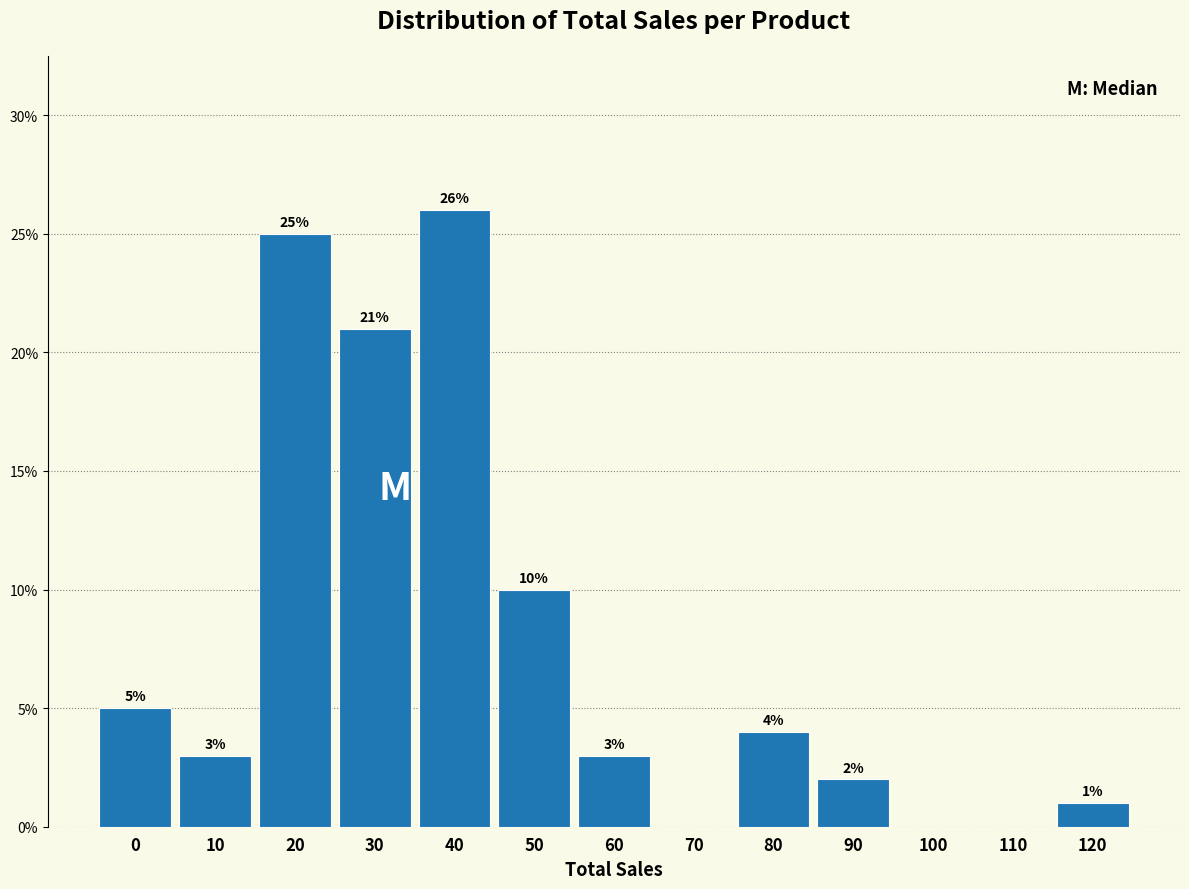

Are the bars horizontal?

No